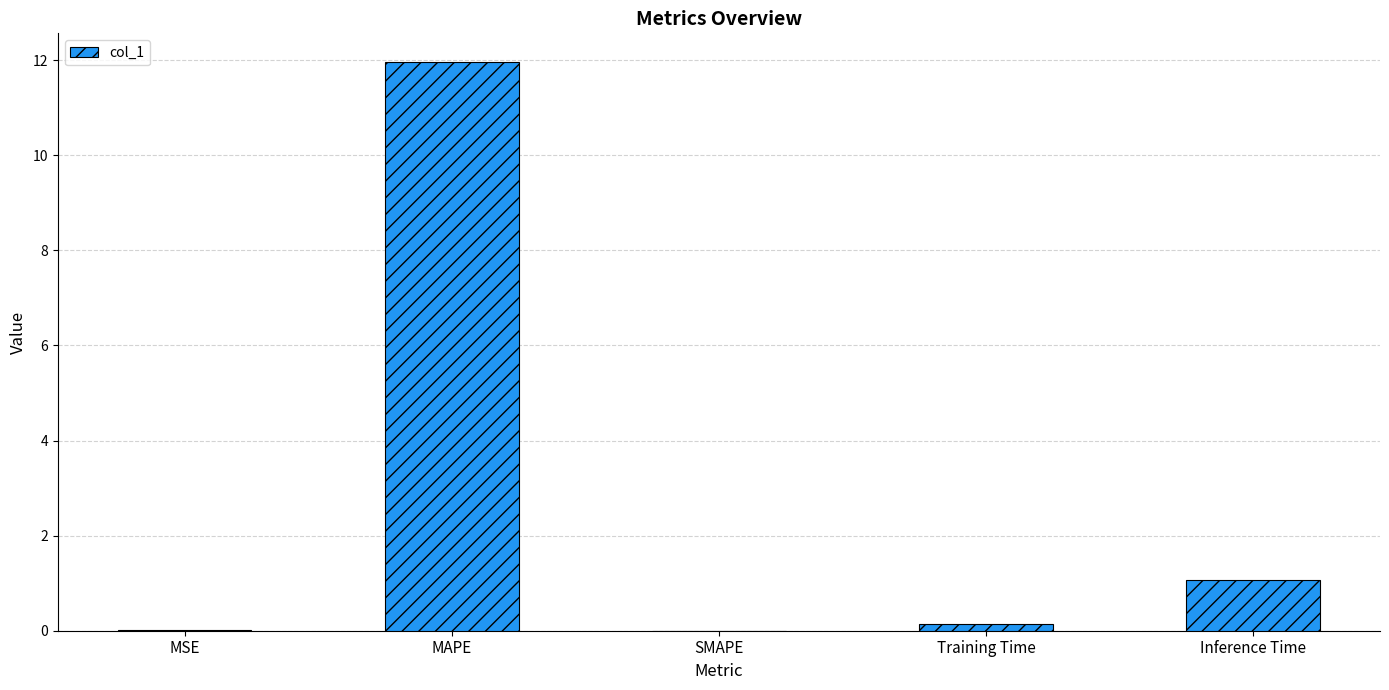

Which has a higher value, SMAPE or MAPE?

MAPE